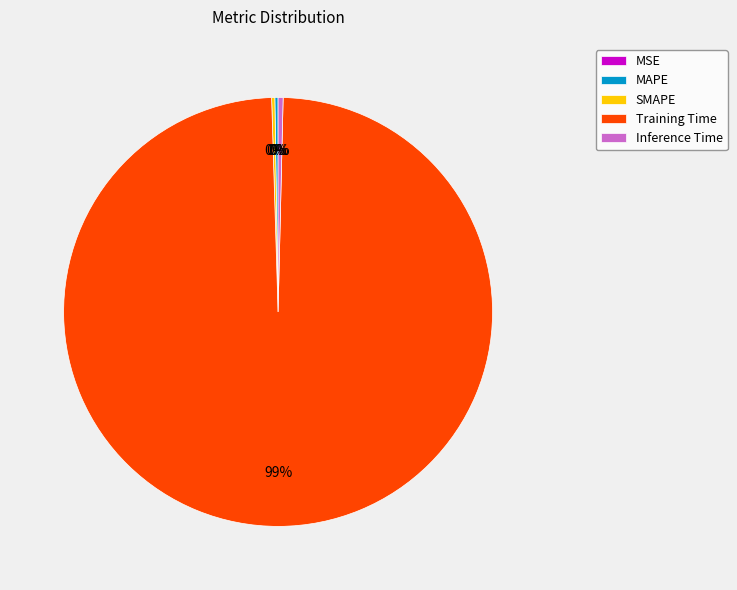

Which slice represents more than half of the pie?

Training Time